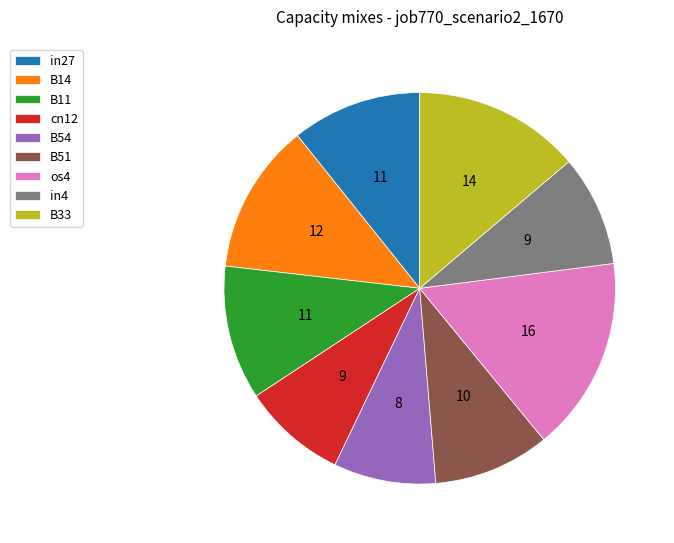

Count the number of slices in the pie.

9